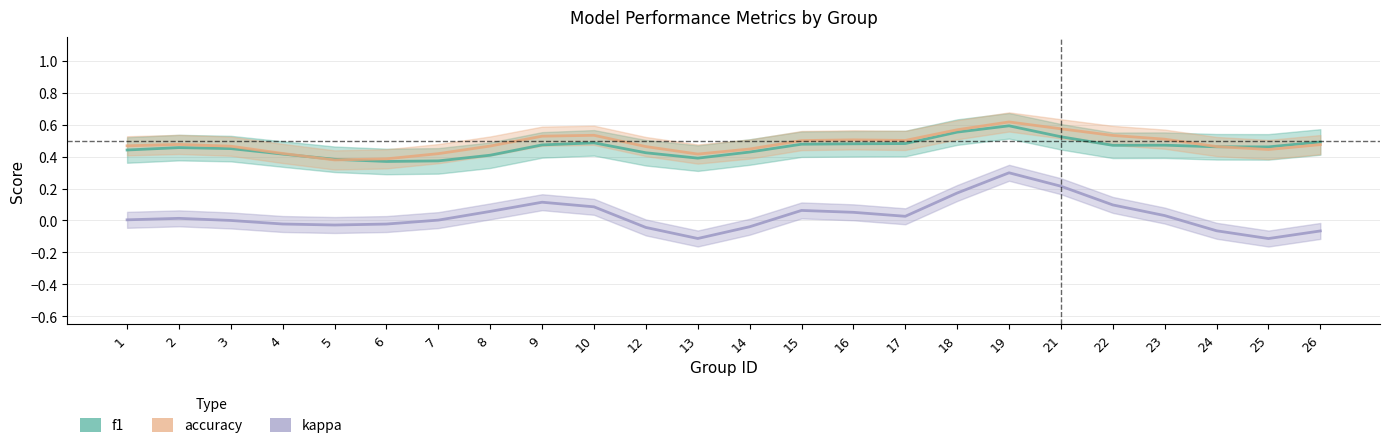

True or false: accuracy has more than 1 points higher than both neighbors.

True